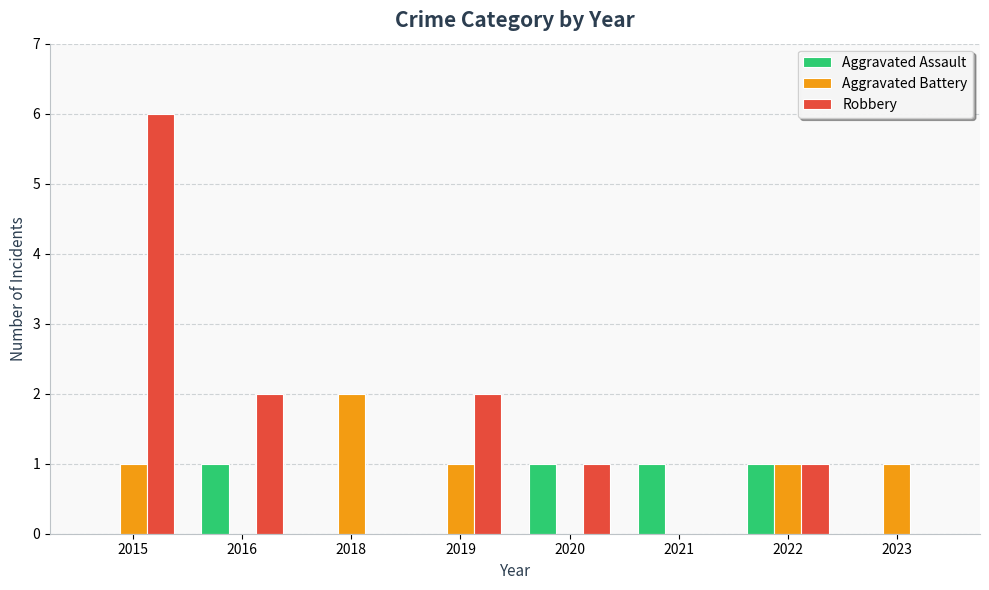

Which series changed the most between 2018 and 2019?

Robbery